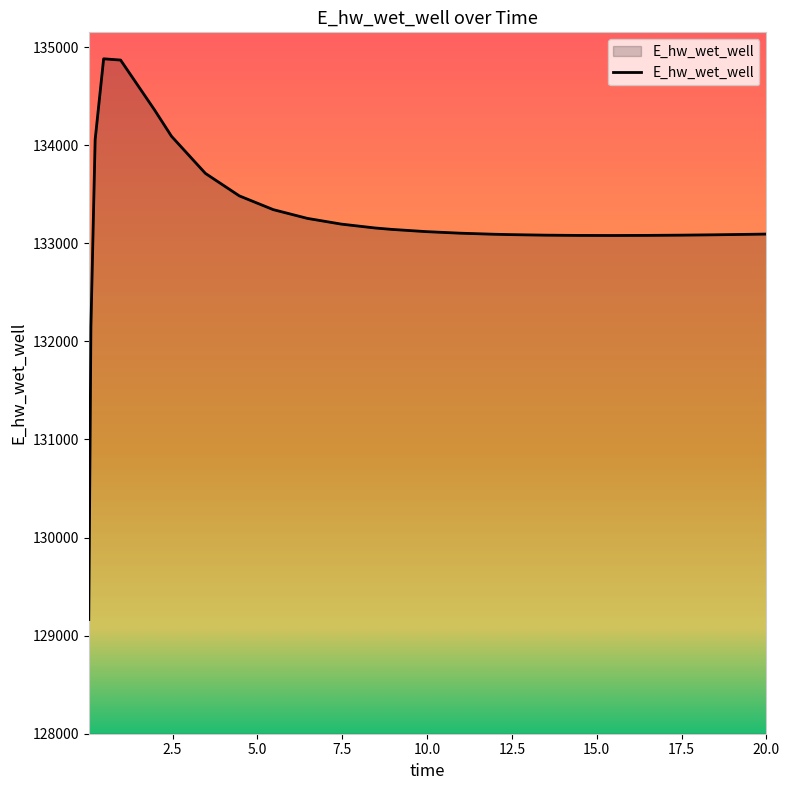

What is the greatest value displayed?

134880.4